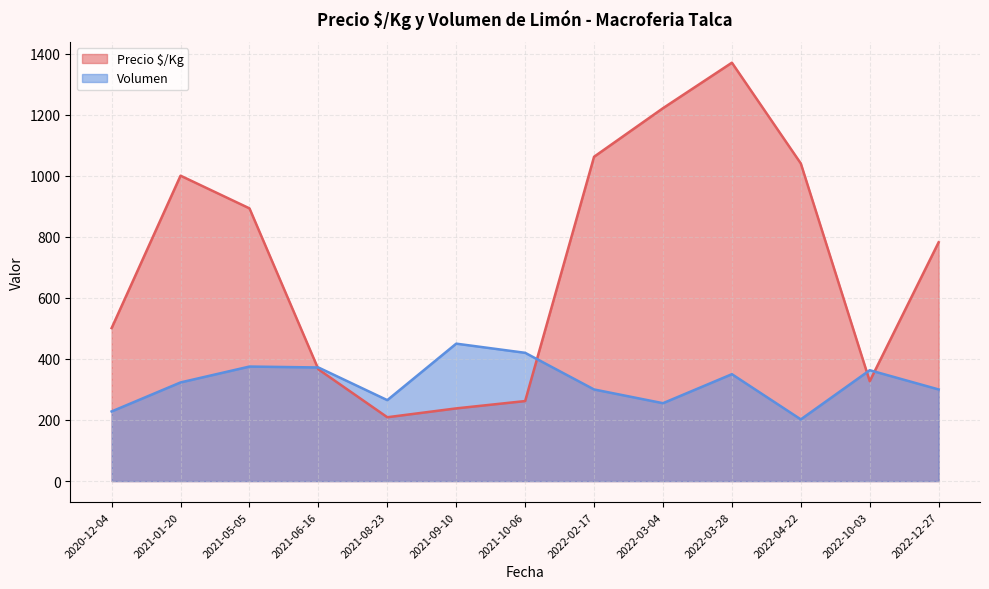

True or false: Volumen and Precio $/Kg cross at least once.

True